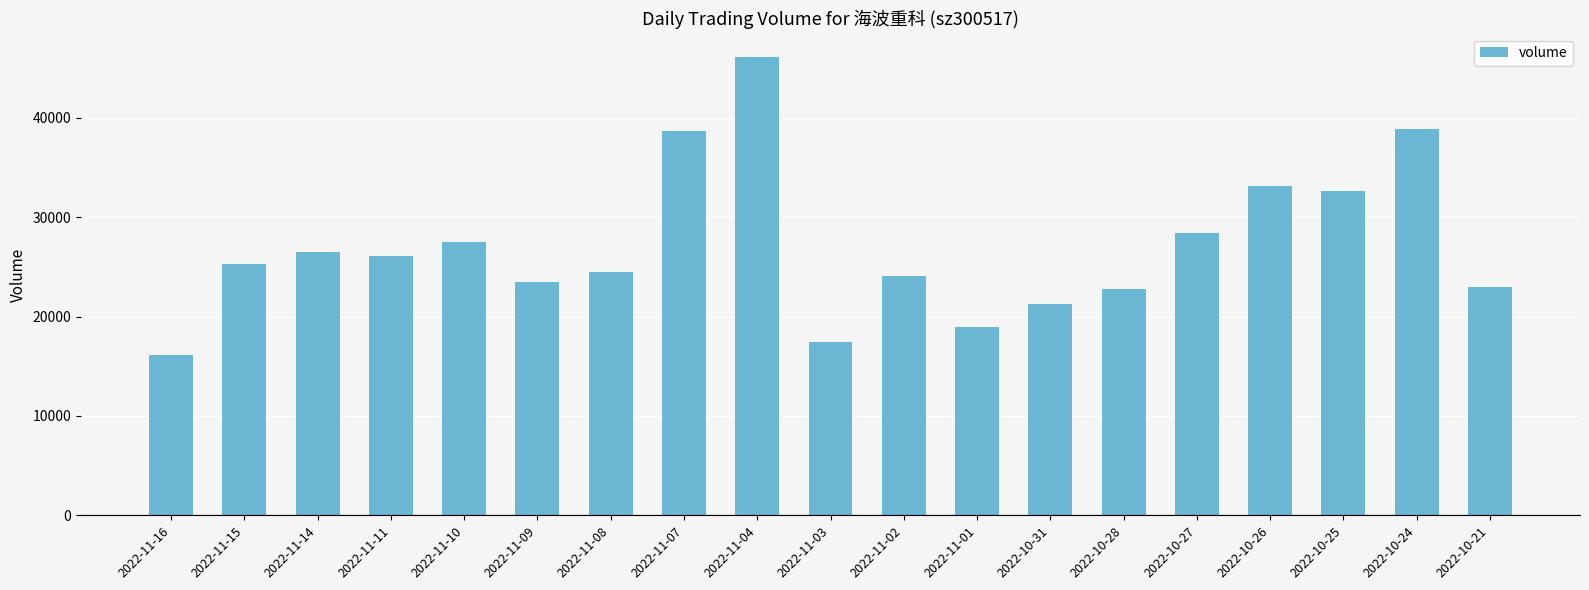

How many data points are less than 25311?

9